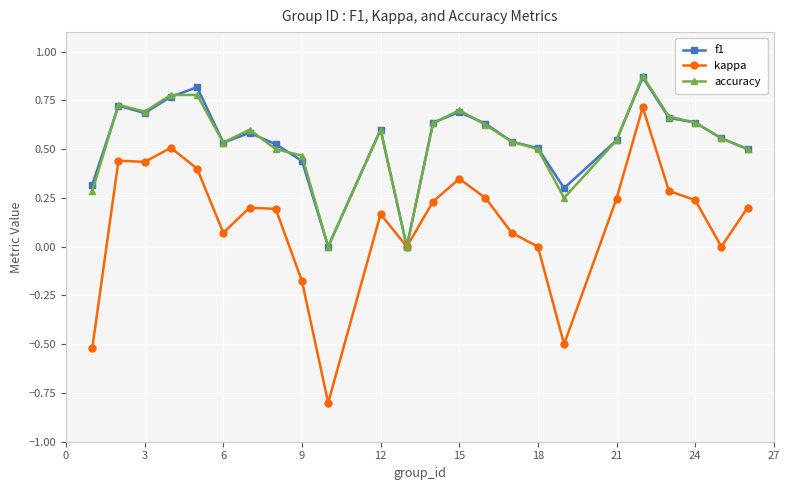

Which series has the largest range (max minus min)?

kappa